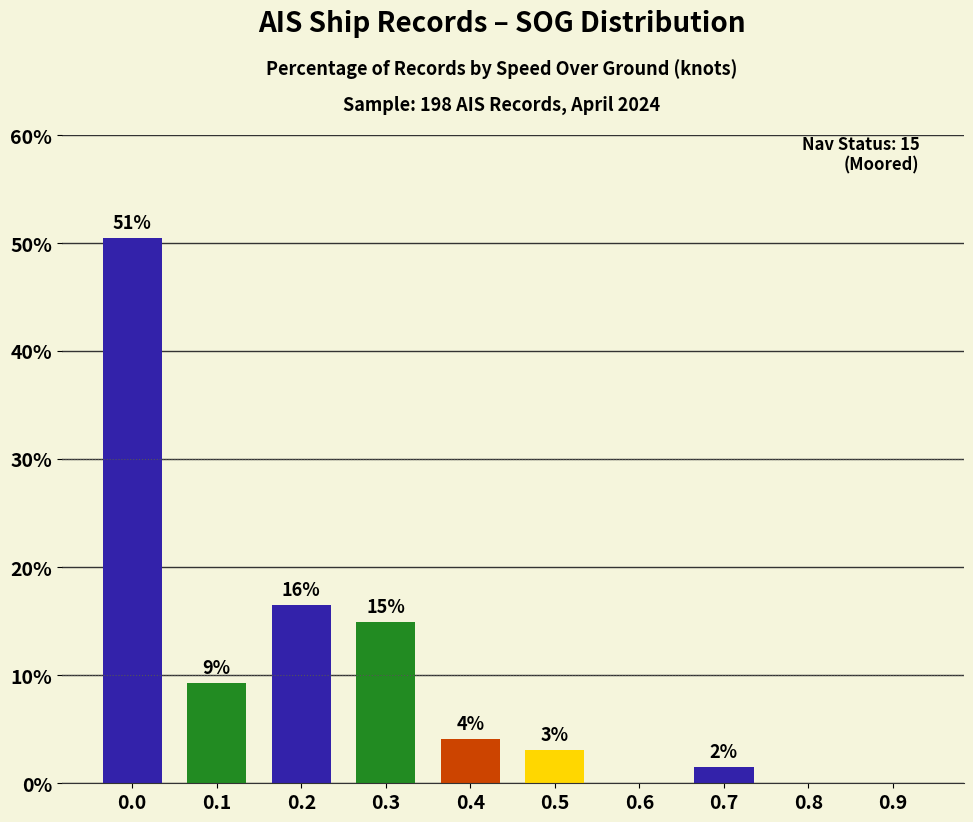

Rank the categories by value from lowest to highest.

0.6, 0.8, 0.9, 0.7, 0.5, 0.4, 0.1, 0.3, 0.2, 0.0